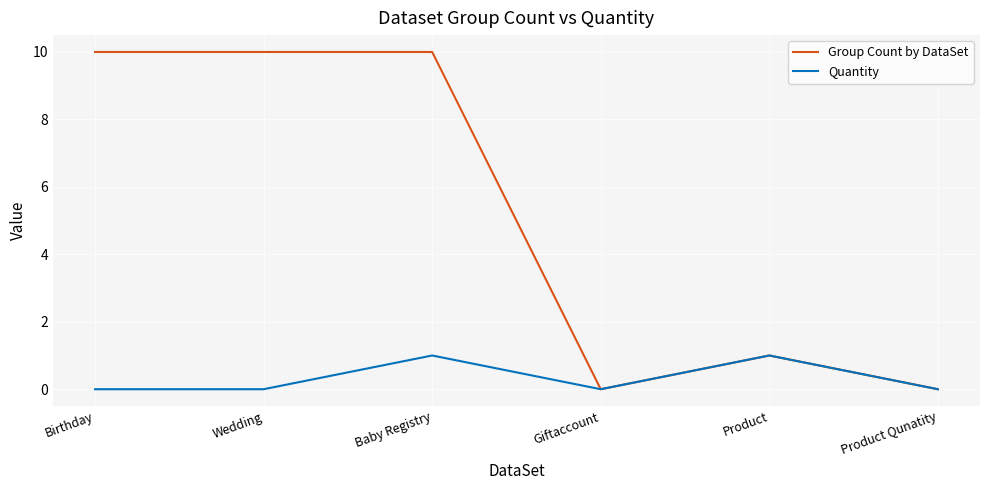

Which series has the widest spread of values?

Group Count by DataSet